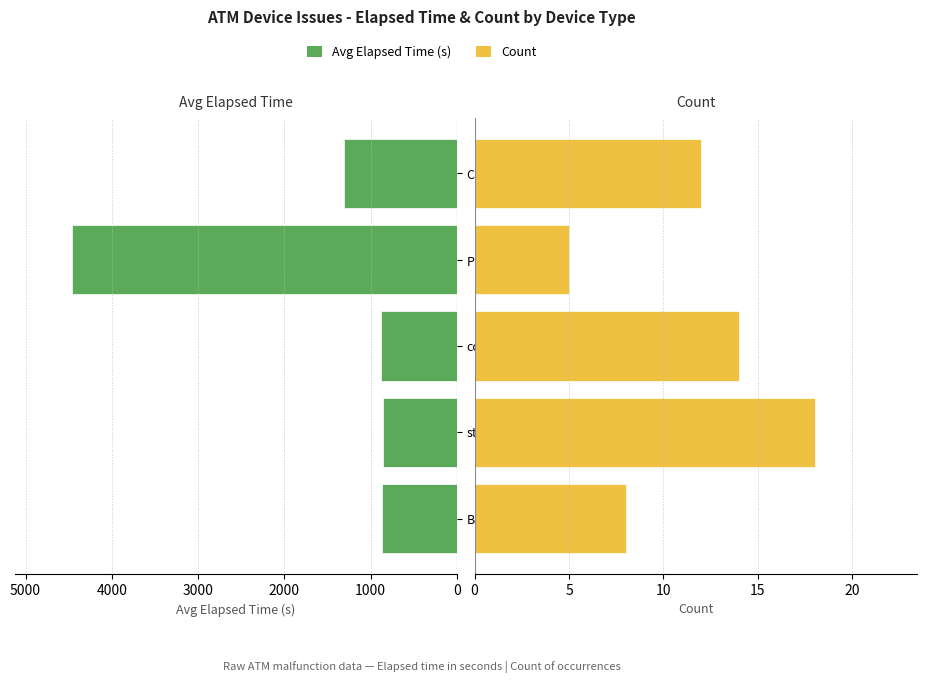

What is the value of the Count bar at the 2nd from the left?

18